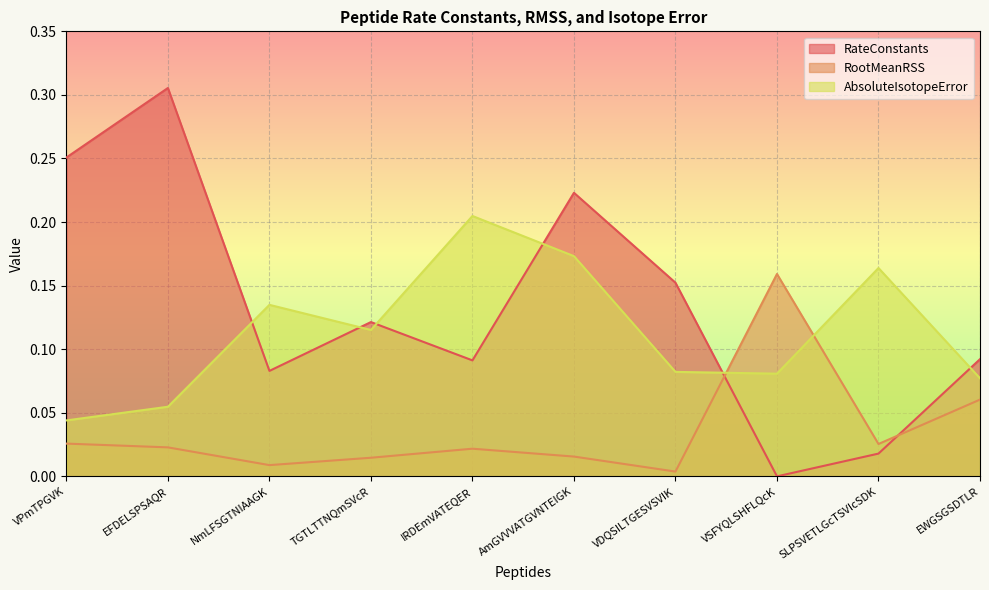

List the labels in order of AbsoluteIsotopeError value, smallest first.

VPmTPGVK, EFDELSPSAQR, EWGSGSDTLR, VSFYQLSHFLQcK, VDQSILTGESVSVIK, TGTLTTNQmSVcR, NmLFSGTNIAAGK, SLPSVETLGcTSVIcSDK, AmGVVVATGVNTEIGK, IRDEmVATEQER